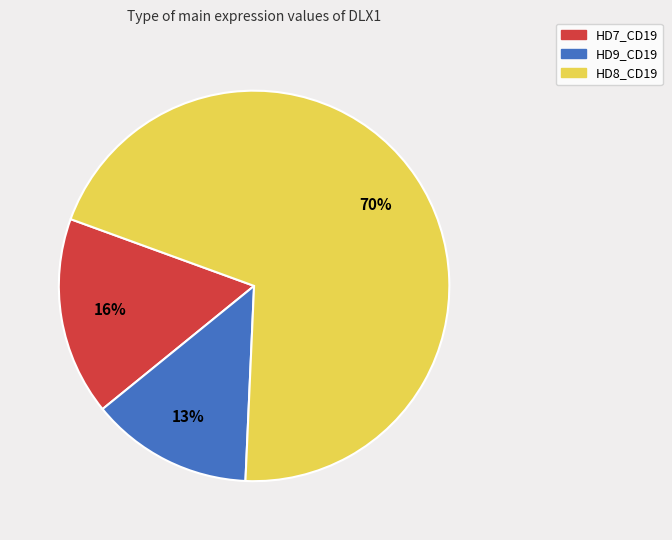

Rank the categories by value from highest to lowest.

HD8_CD19, HD7_CD19, HD9_CD19